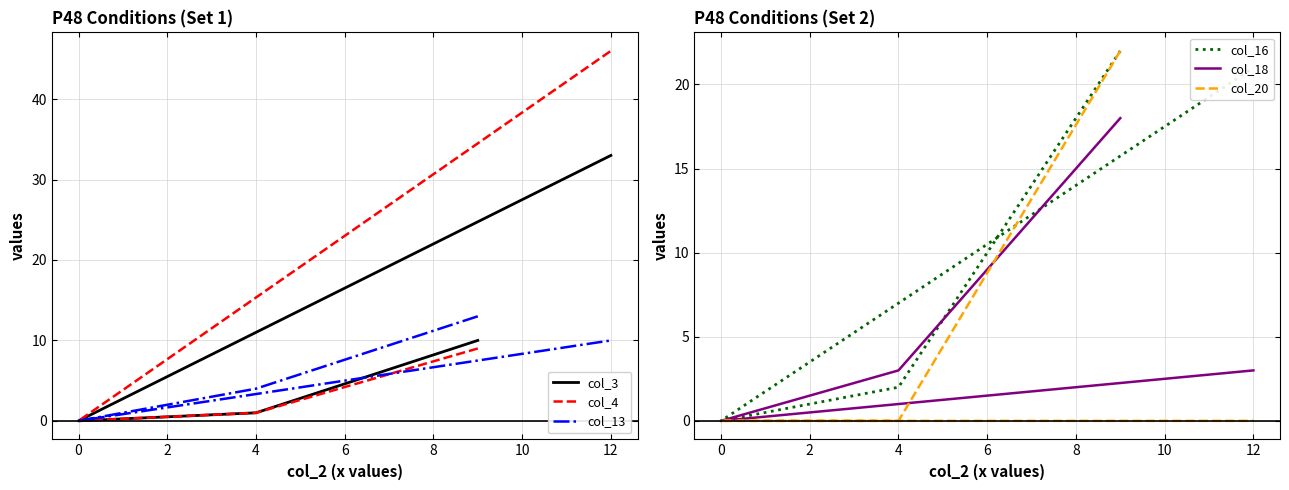

What is the value of the col_13 point at the 2nd from the left?

4